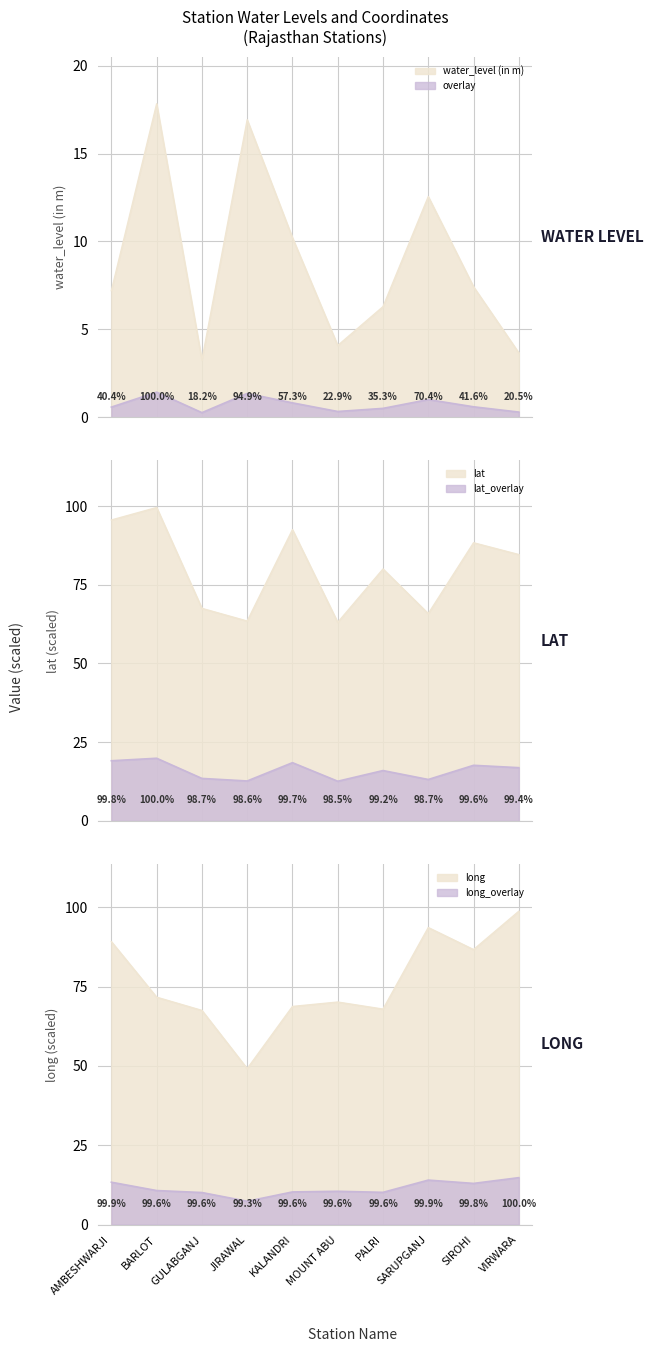

What is the label of the 1st point from the right?

VIRWARA